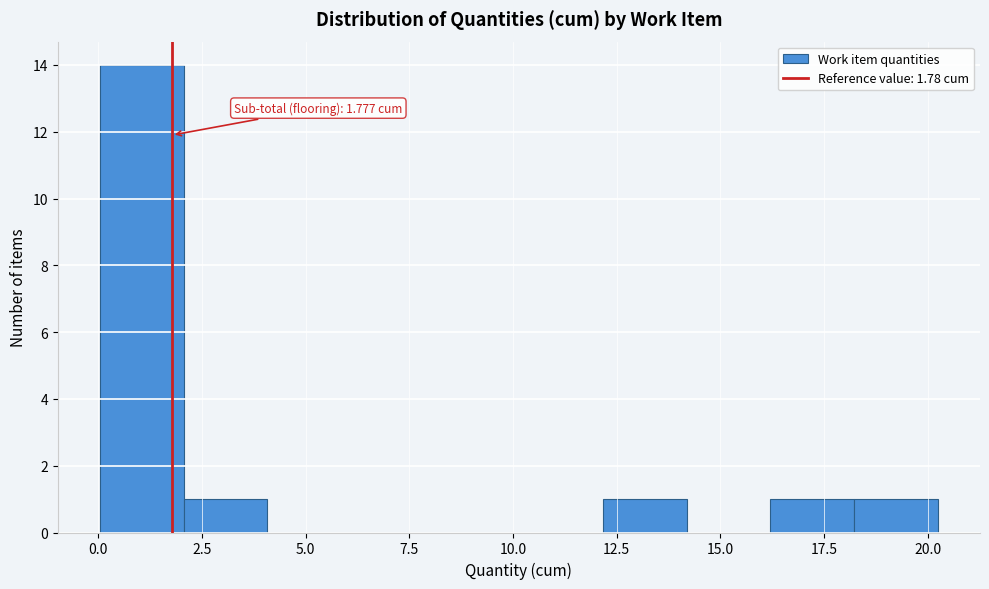

Which range on the x-axis has the tallest bar?

0.0 to 2.0